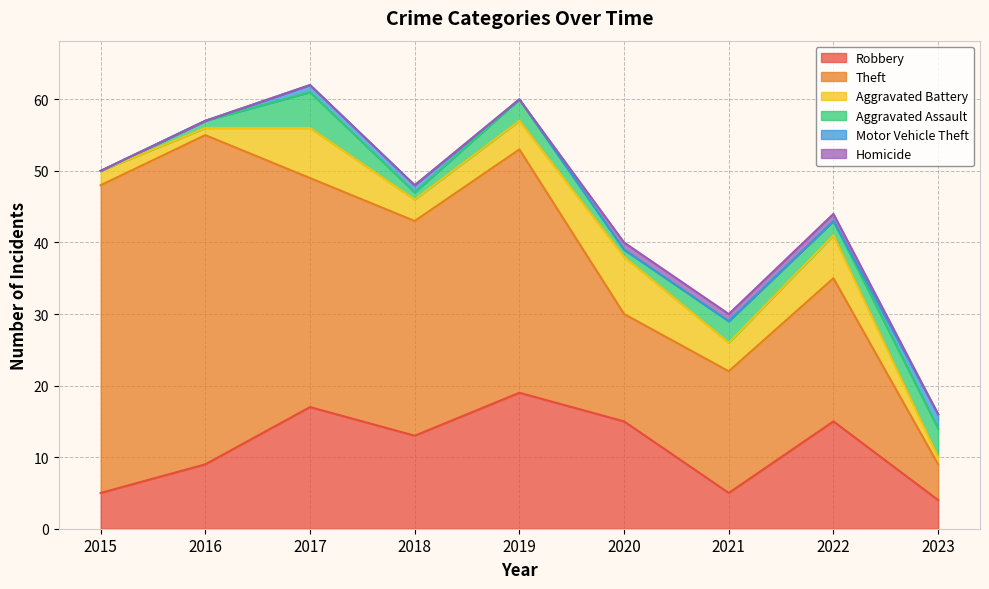

What is the sum of the Robbery values at 2022 and 2017?

32